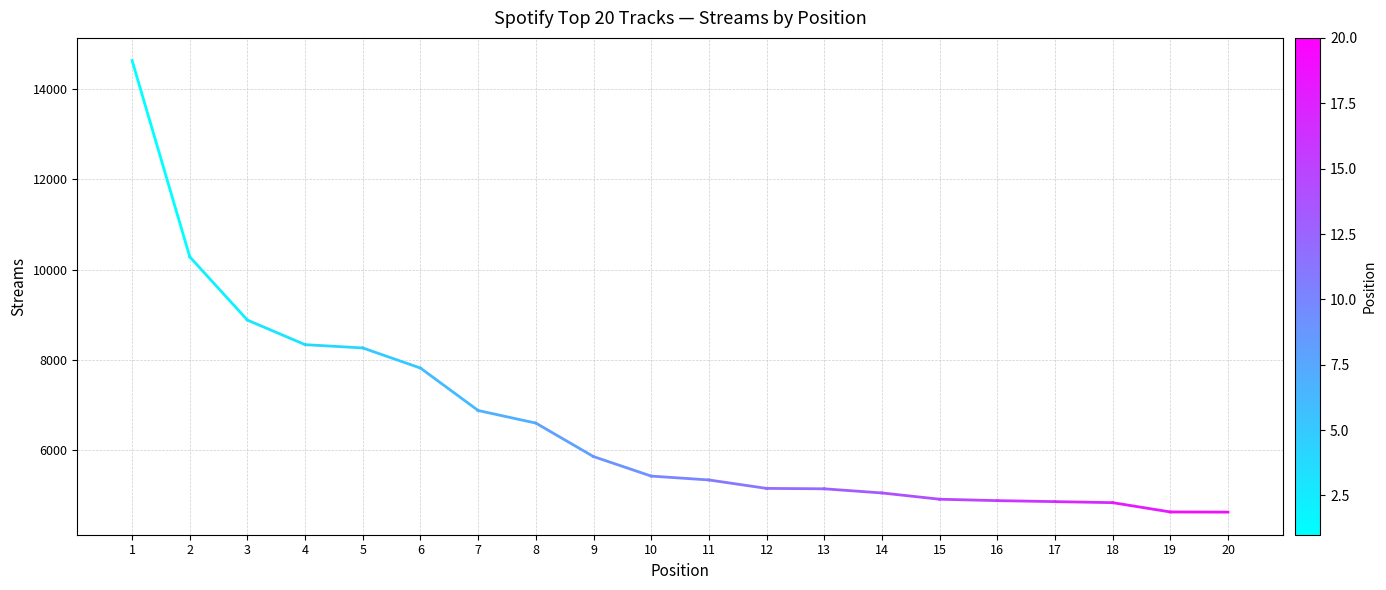

True or false: the data shows 5152 at 12.

True